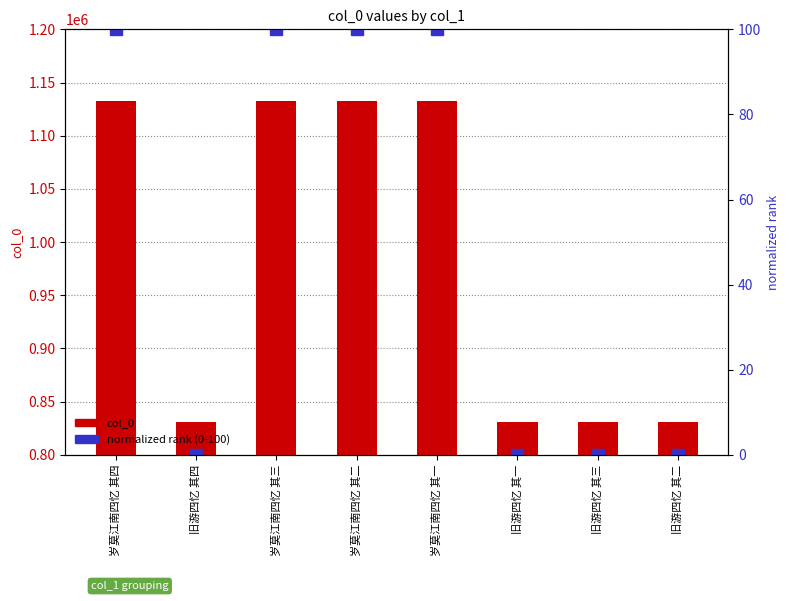

What is the sum of all normalized rank (0-100) values?

400.0